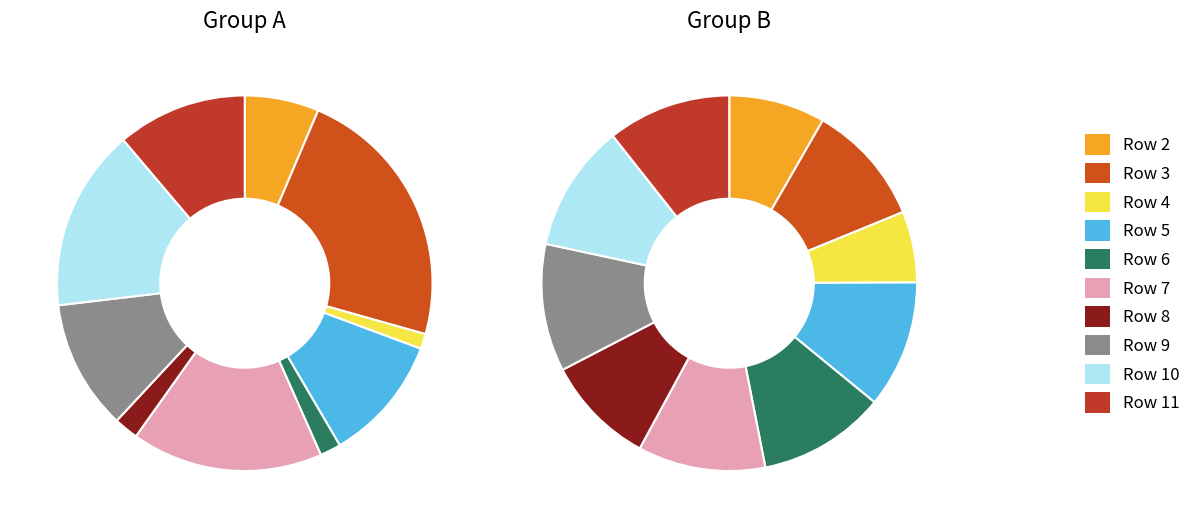

What is the spread (max minus min) of values at Row 9?

141